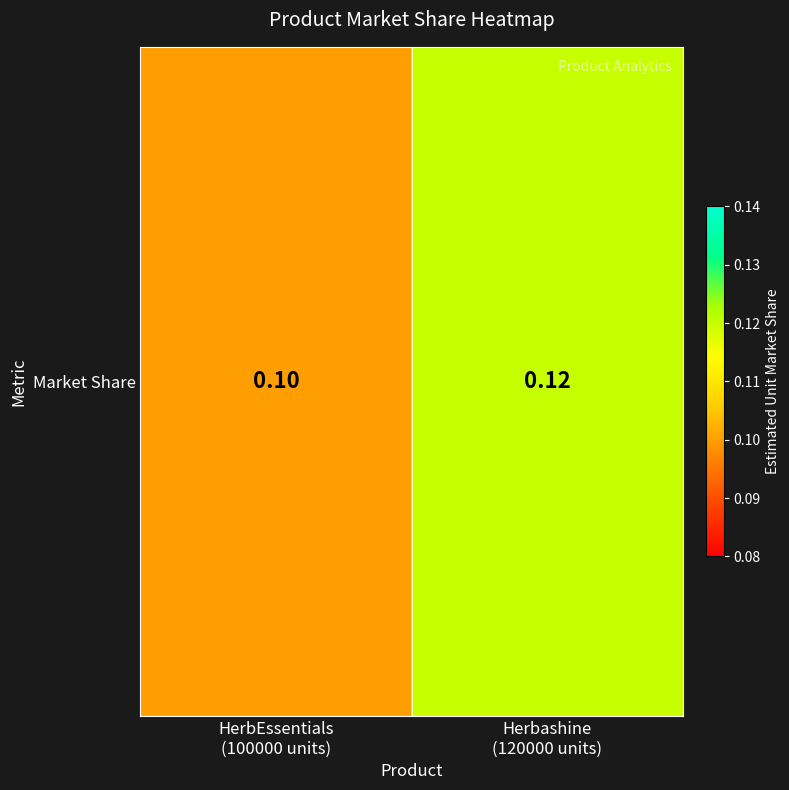

How many data points does each series have?

2